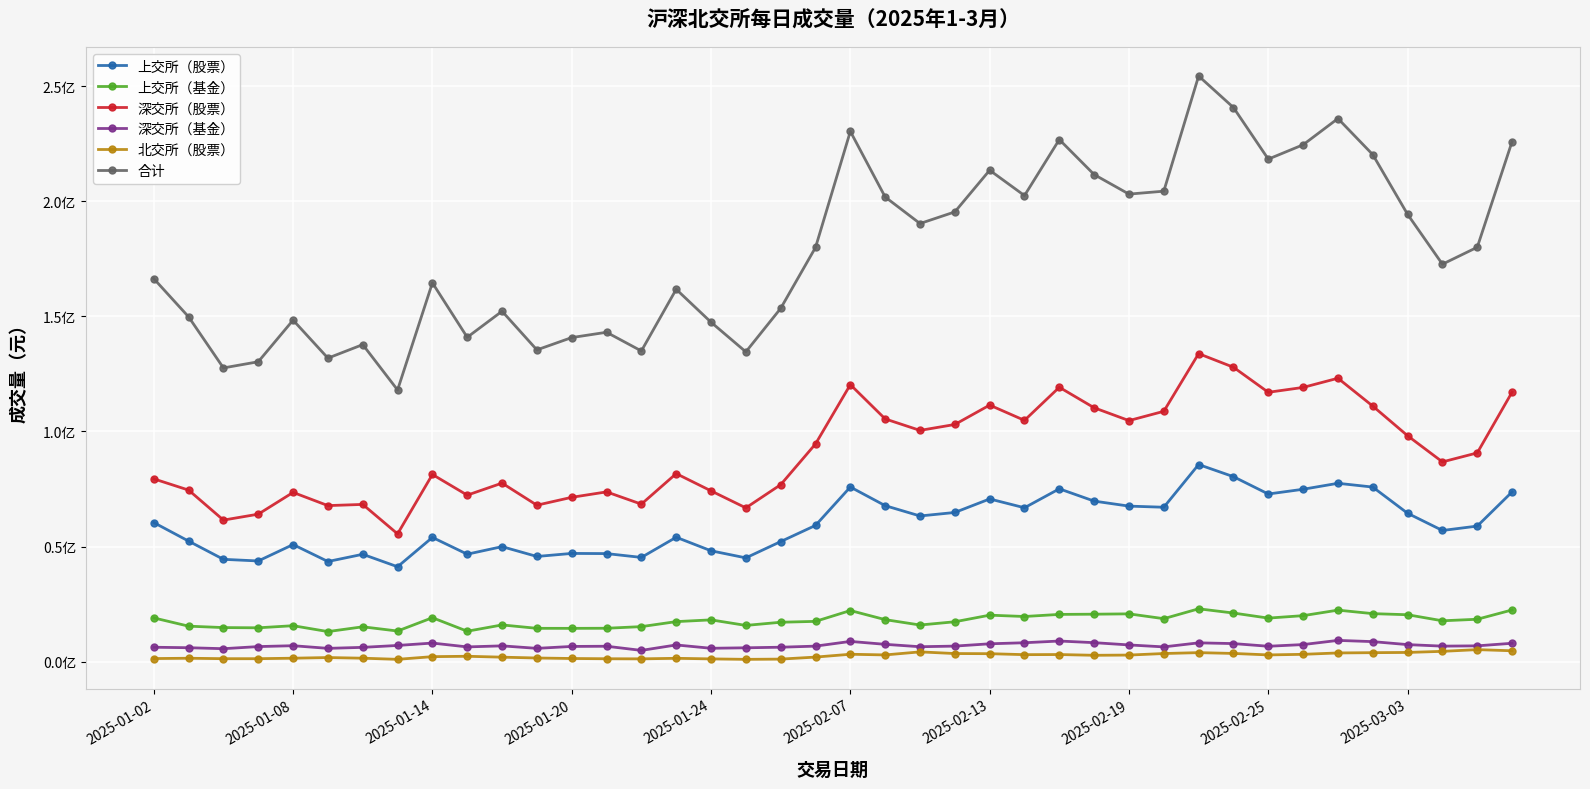

Does the chart have visible grid lines?

Yes